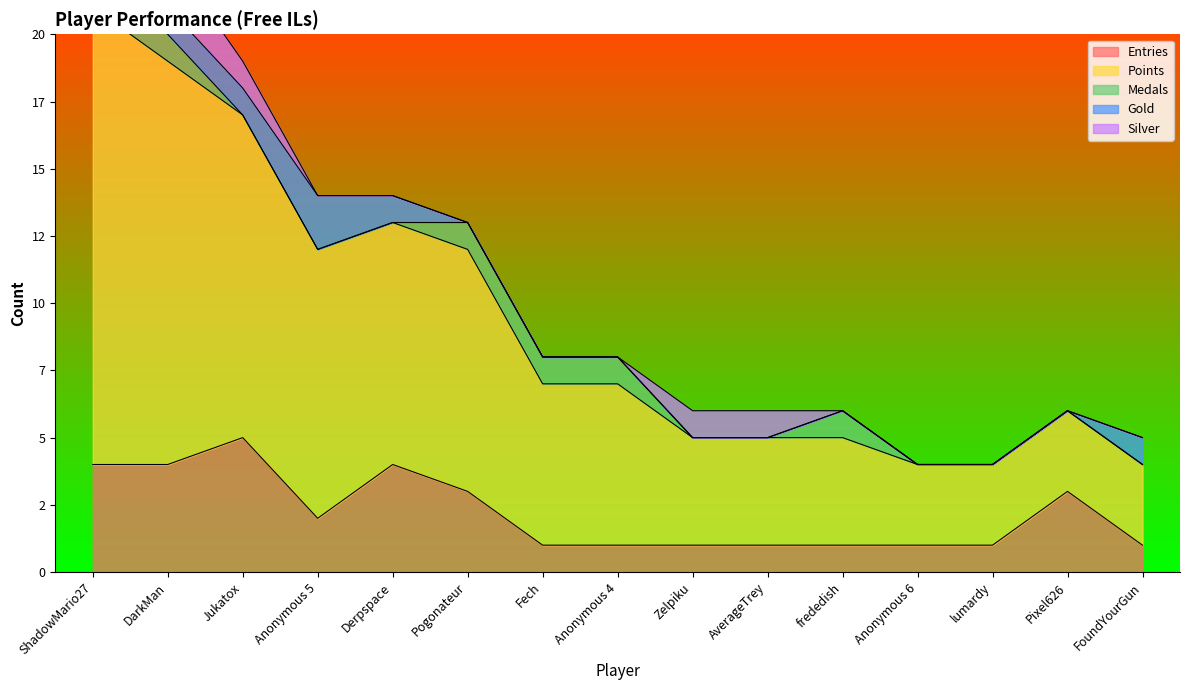

The value of Medals at Anonymous 6 is 1. True or false?

False